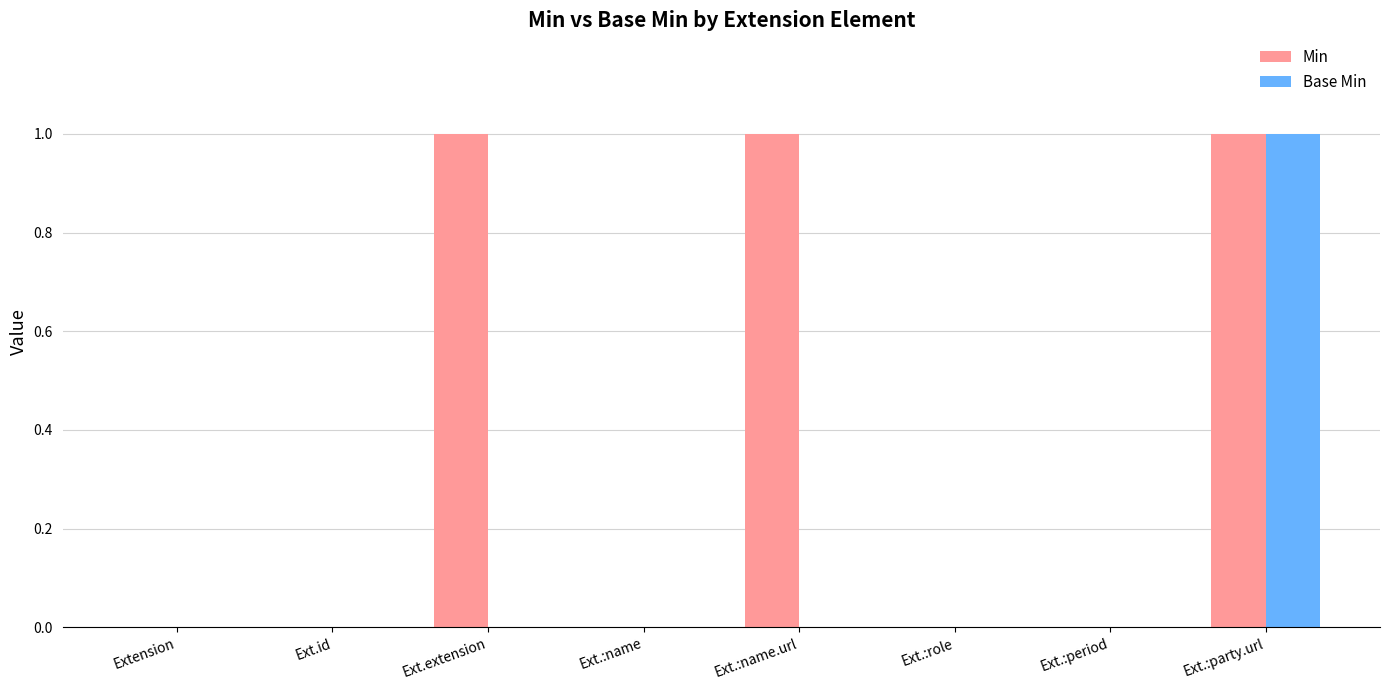

The value of Min at Ext.:name.url is 1. True or false?

True